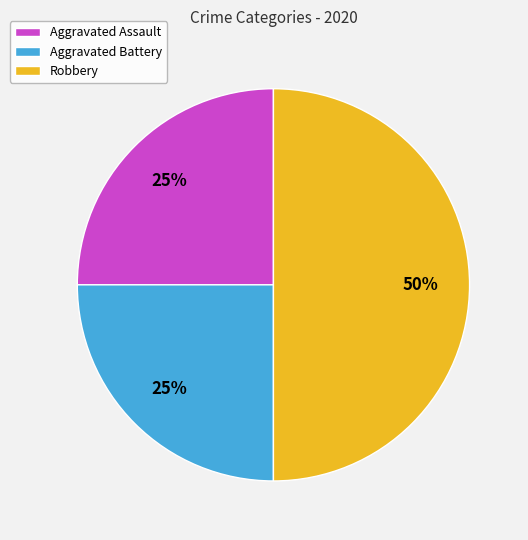

What is the ratio of the value at Aggravated Assault to the value at Aggravated Battery?

1.0